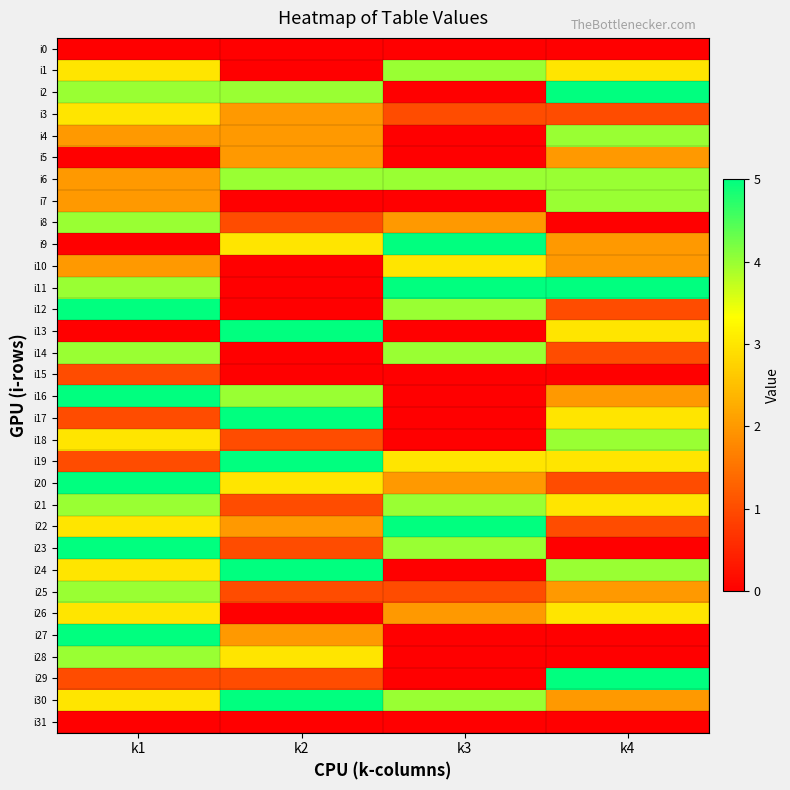

Count the number of categories in the chart.

4